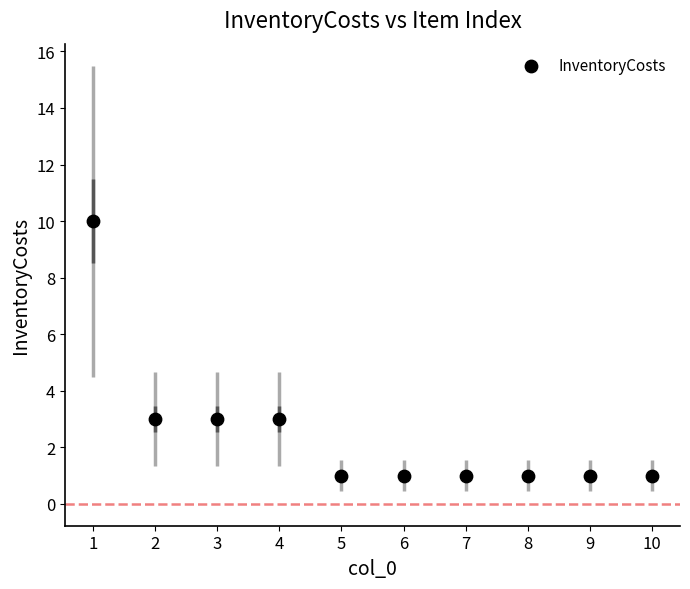

What is the average X value?

6